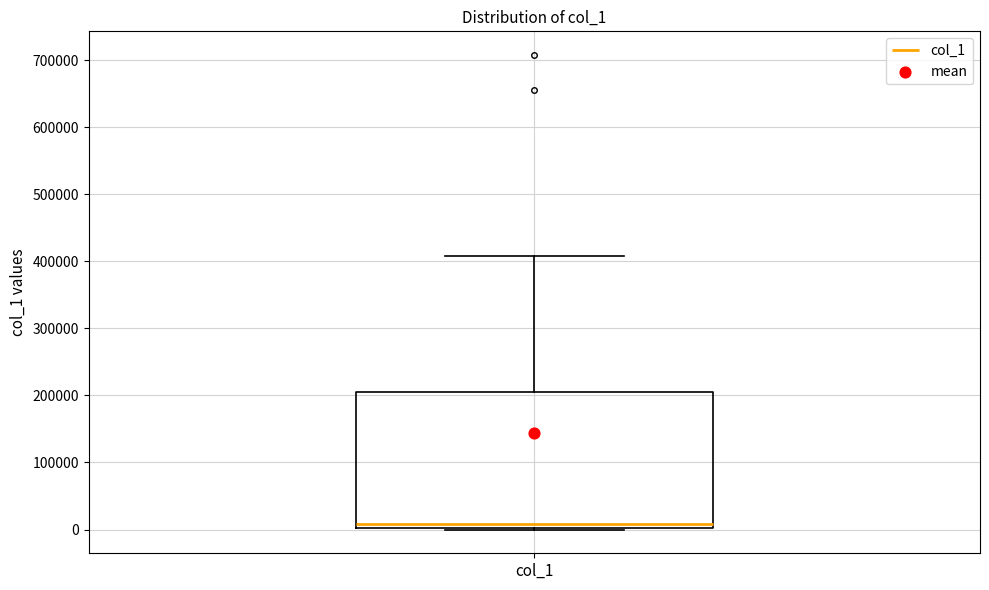

Where does the median line of the box for col_1 sit on the y-axis? The values are not printed on the chart, so give them approximately, as read against the axis.

10000